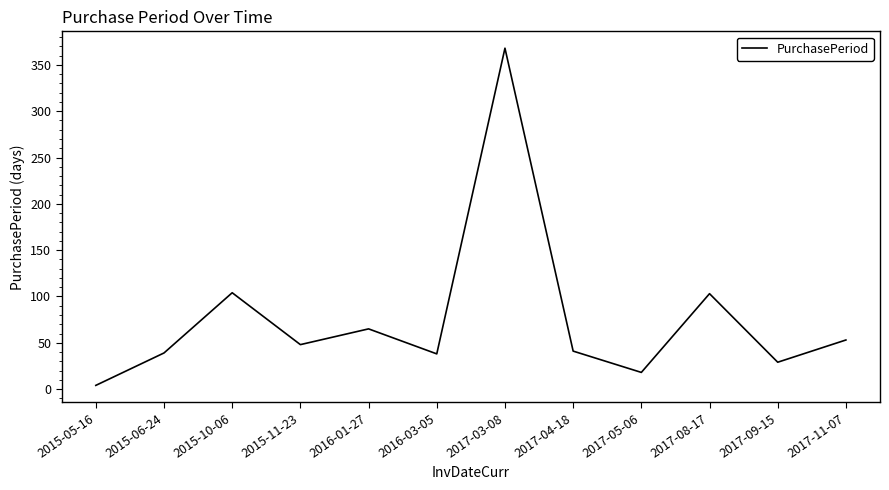

What is the smallest value displayed?

4